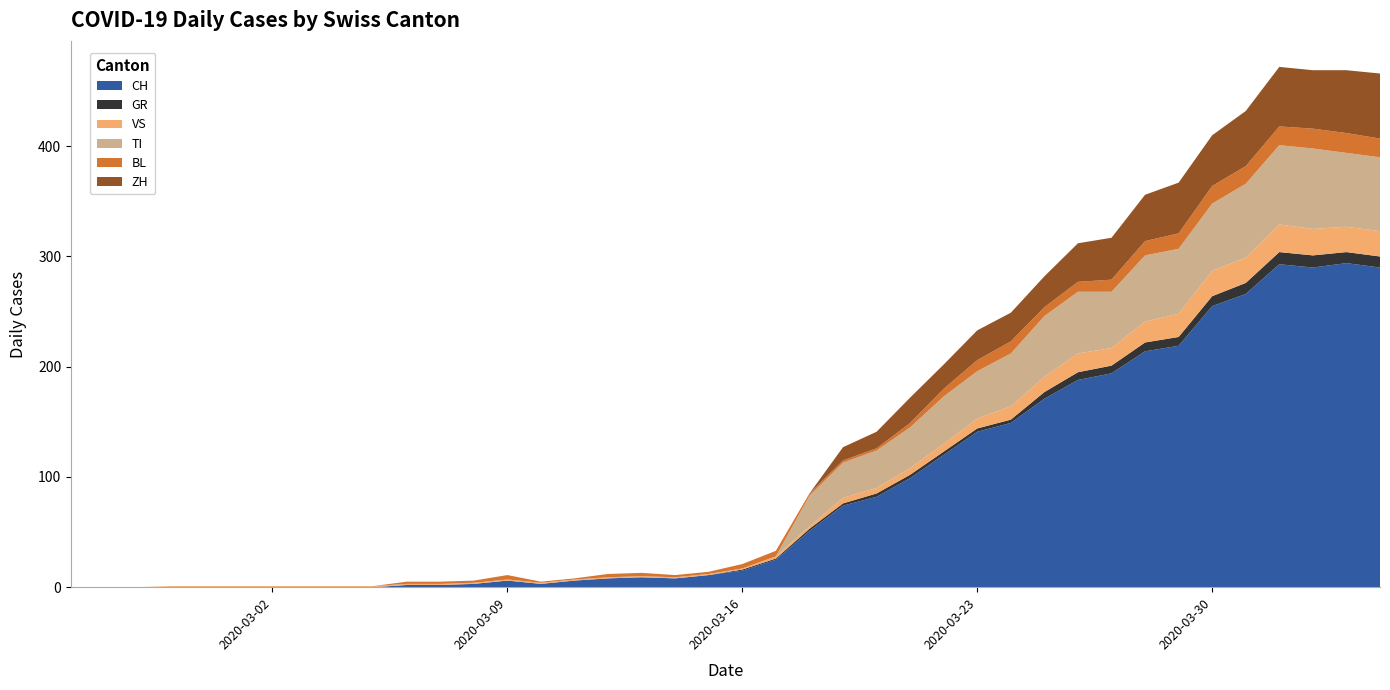

Reading left to right, list all the values displayed in this chart.

CH: 0	0	0	0	0	0	0	0	0	0	2	2	3	6	3	6	8	9	8	11	15	25	51	74	82	99	120	141	149	171	188	194	214	219	255	266	293	290	294	290
GR: 0	0	0	0	0	0	0	0	0	0	0	0	0	0	0	0	0	0	0	0	1	1	2	2	3	3	3	3	3	6	7	7	8	8	9	10	11	11	10	10
VS: 0	0	0	1	1	1	1	1	1	1	1	1	1	1	1	1	1	1	1	1	1	2	2	5	5	6	7	9	12	14	17	16	19	21	23	23	25	24	23	23
TI: 0	0	0	0	0	0	0	0	0	0	0	0	0	0	0	0	0	0	0	0	0	0	28	32	34	37	43	43	48	55	56	51	60	59	61	67	72	73	67	67
BL: 0	0	0	0	0	0	0	0	0	0	2	2	2	4	1	1	3	3	2	2	4	5	2	2	2	4	7	10	11	8	9	11	13	14	16	16	17	18	18	17
ZH: 0	0	0	0	0	0	0	0	0	0	0	0	0	0	0	0	0	0	0	0	0	0	0	12	15	23	22	27	26	28	35	38	42	46	46	50	54	53	57	59